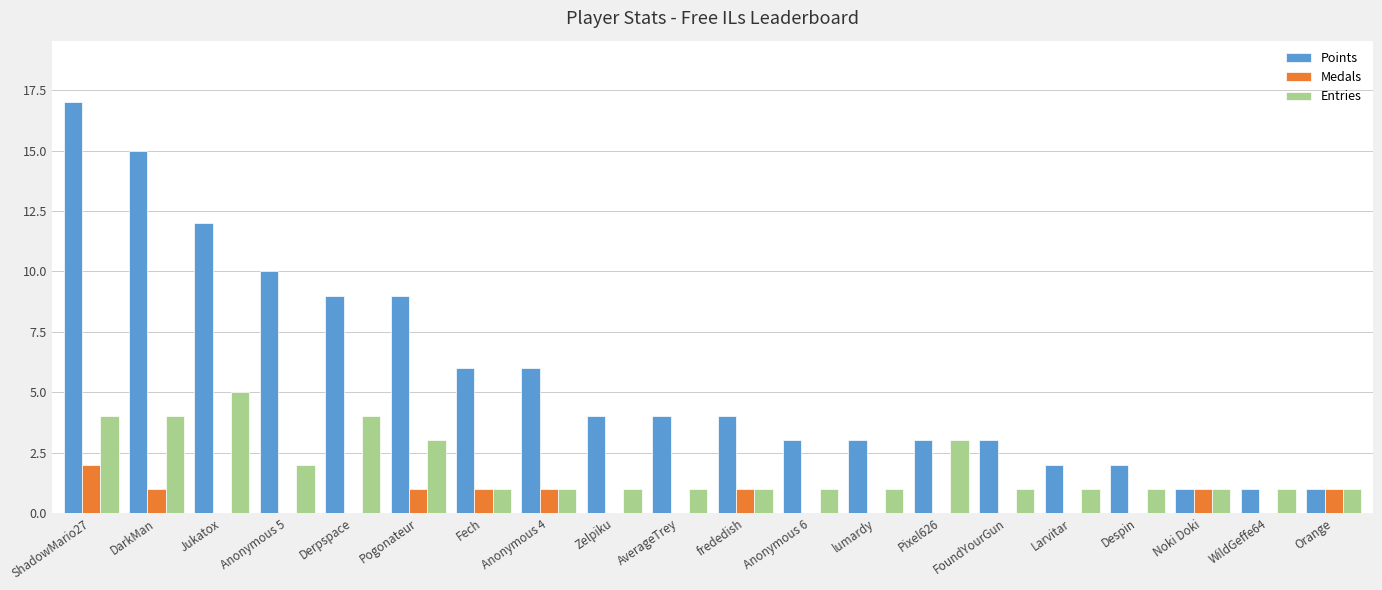

Which series has the largest total across all categories?

Points